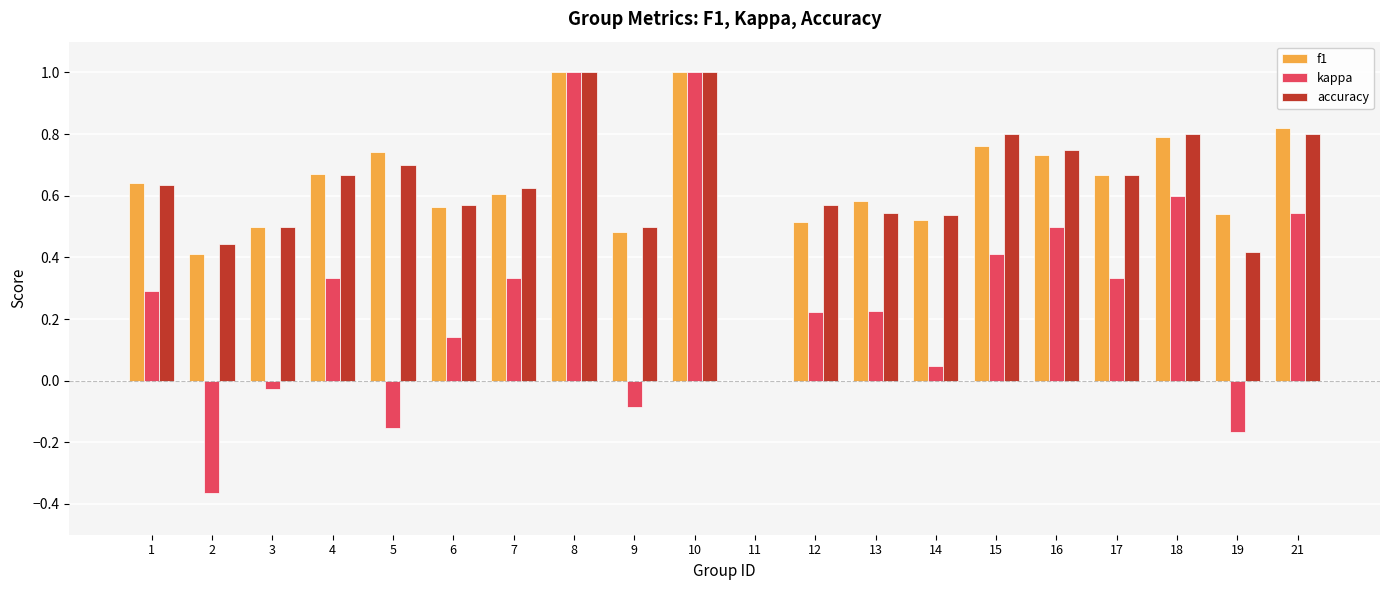

What is the greatest value displayed?

1.0